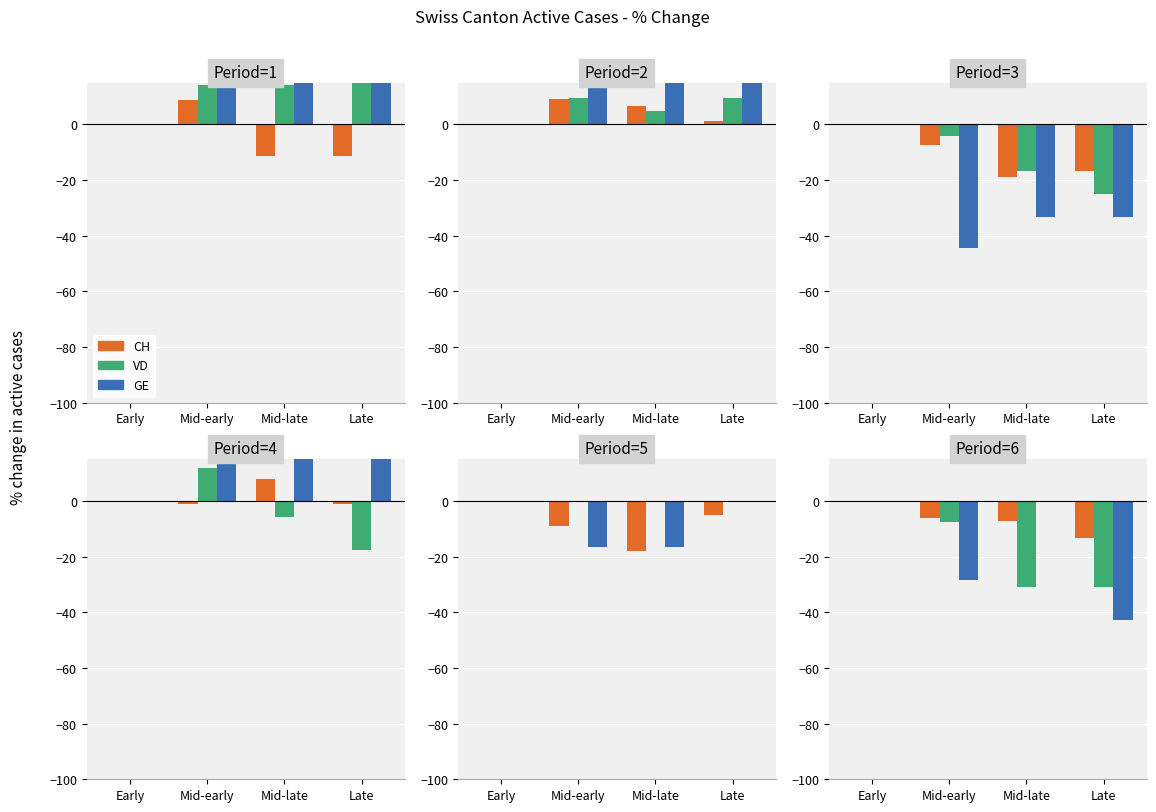

What are all the series names shown in the legend?

CH, VD, GE